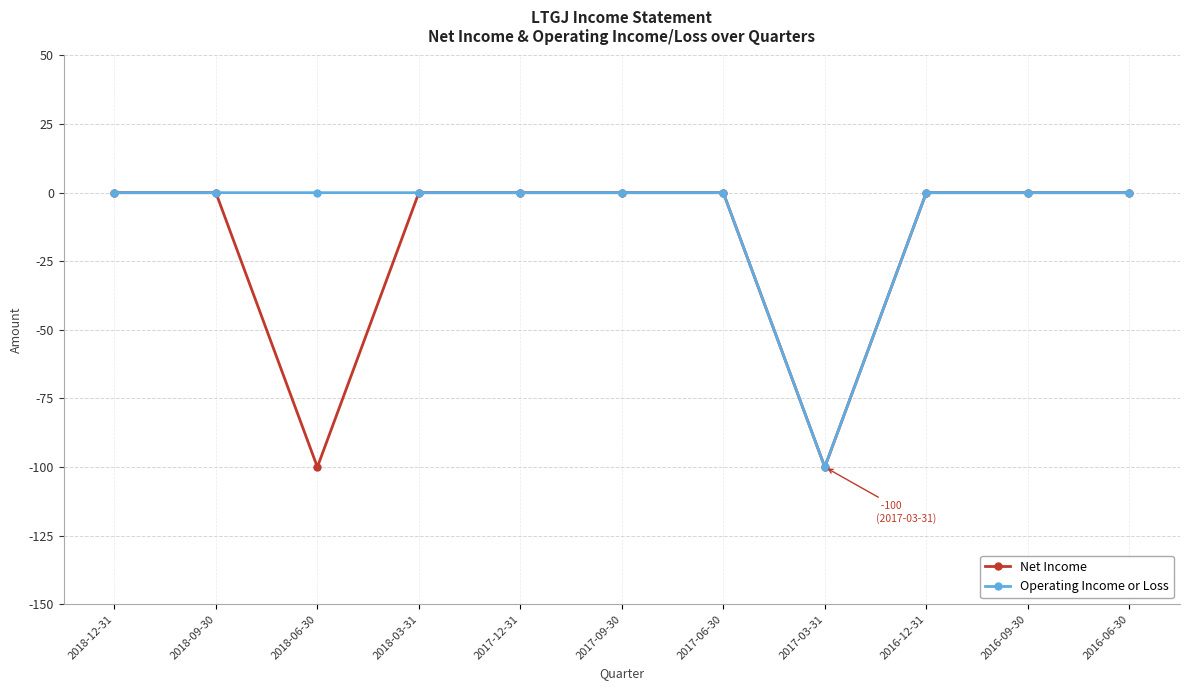

How many data points does each series have?

11